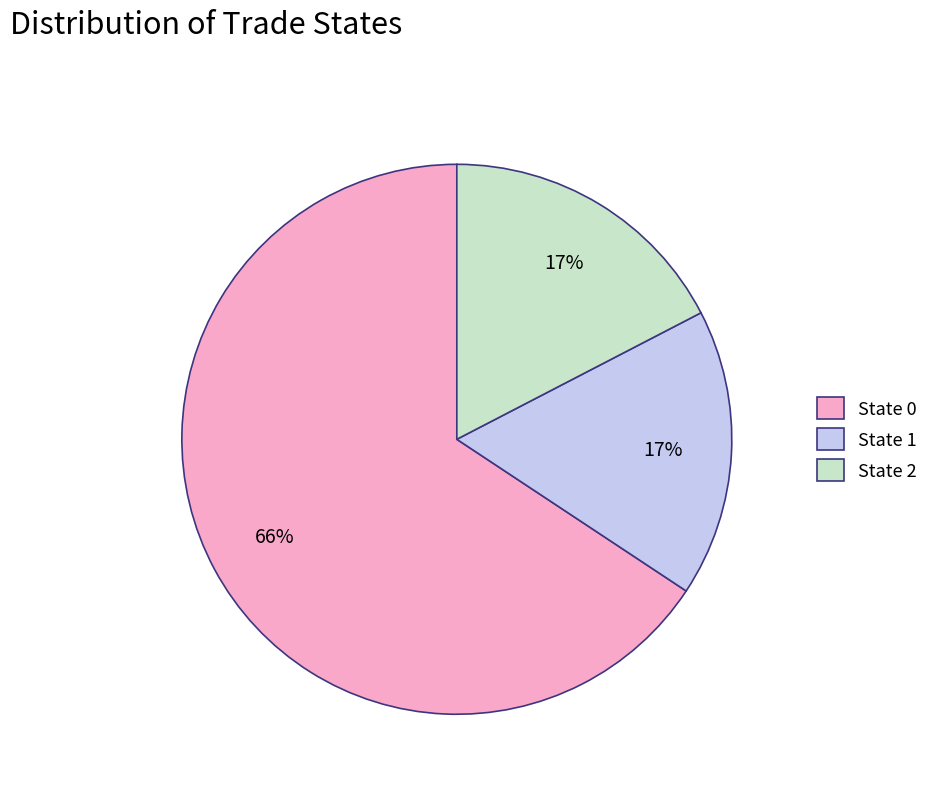

Count the number of slices in the pie.

3